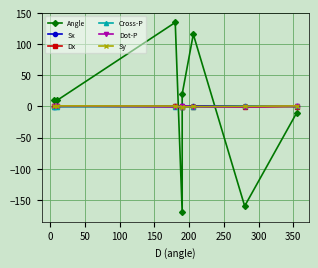

Between 50 and 200, which series saw the biggest shift?

Angle